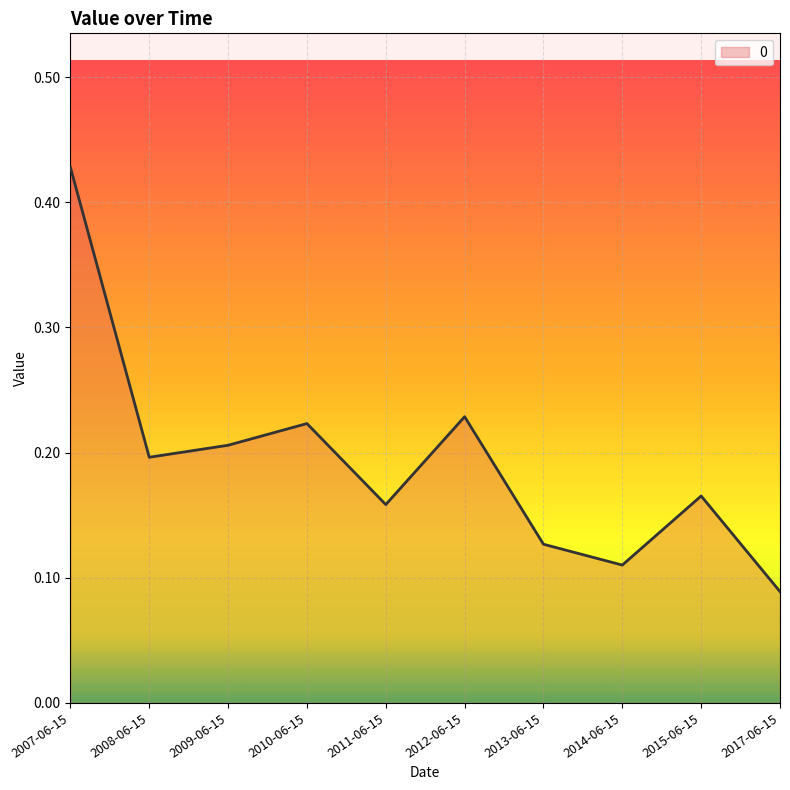

True or false: the data shows 0.1 at 2012-06-15.

False